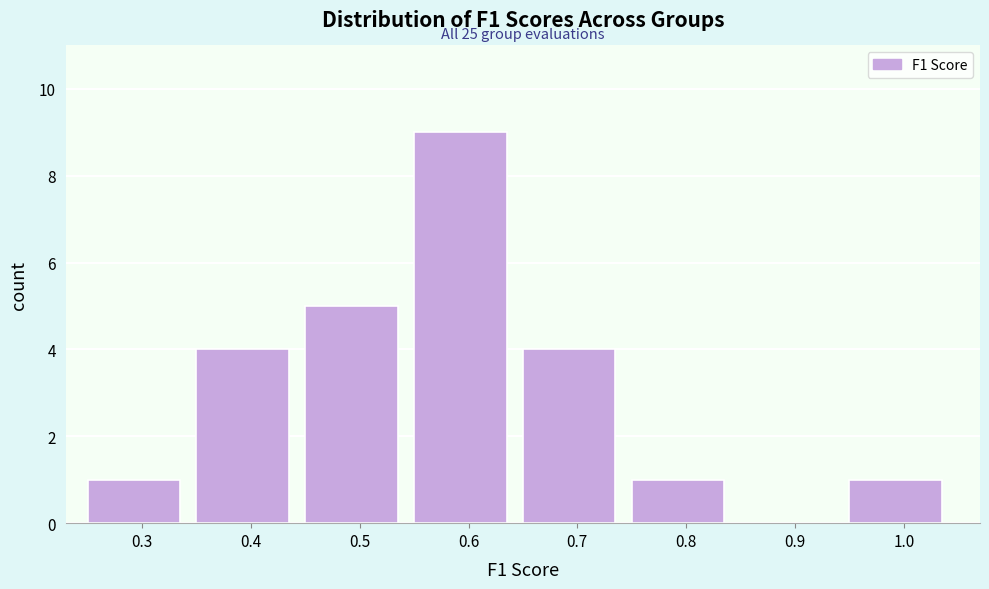

Reading left to right, what are all the values shown in this chart?

0.3=1	0.4=4	0.5=5	0.6=9	0.7=4	0.8=1	0.9=0	1.0=1